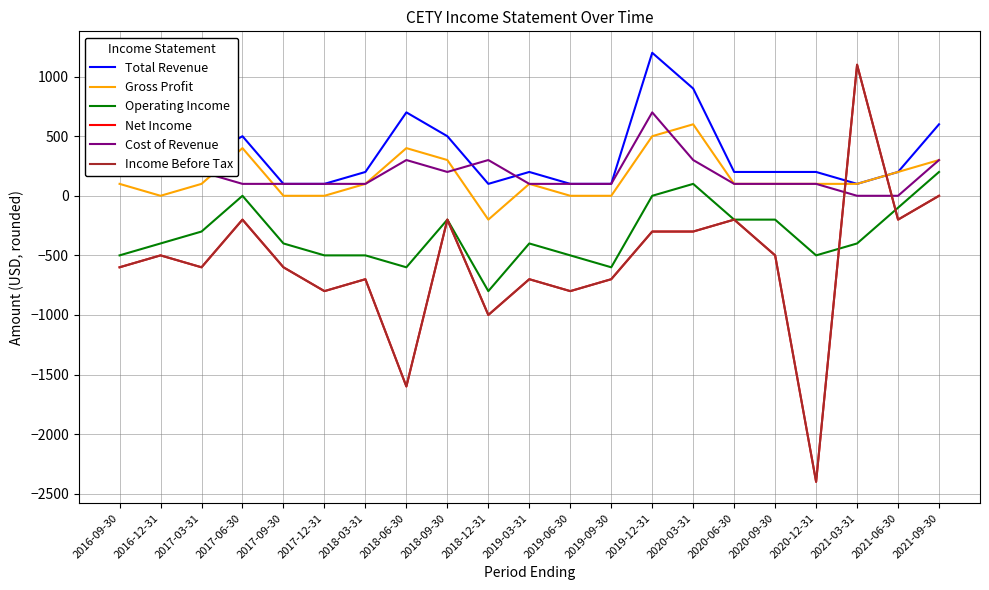

How many interior local peaks does the Total Revenue series have?

5